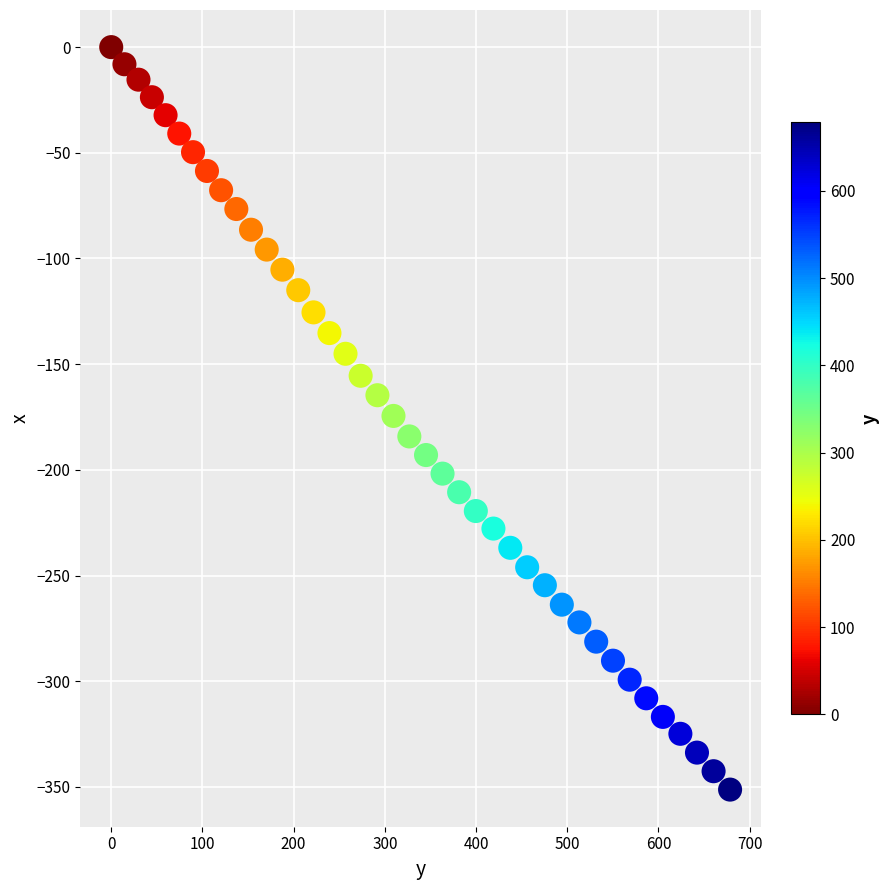

What is the range of Y values (max minus min)?

351.3